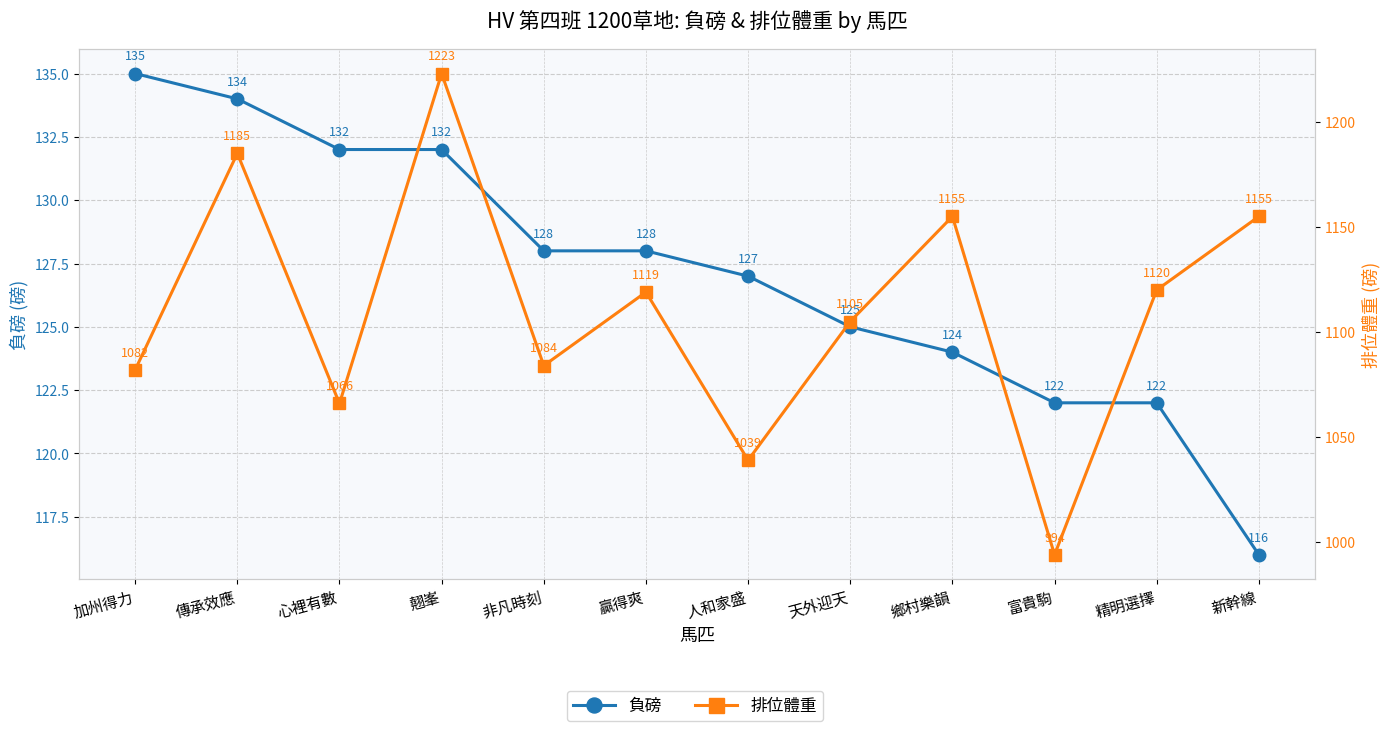

Is it true that 負磅 equals 44 at 富貴駒?

False